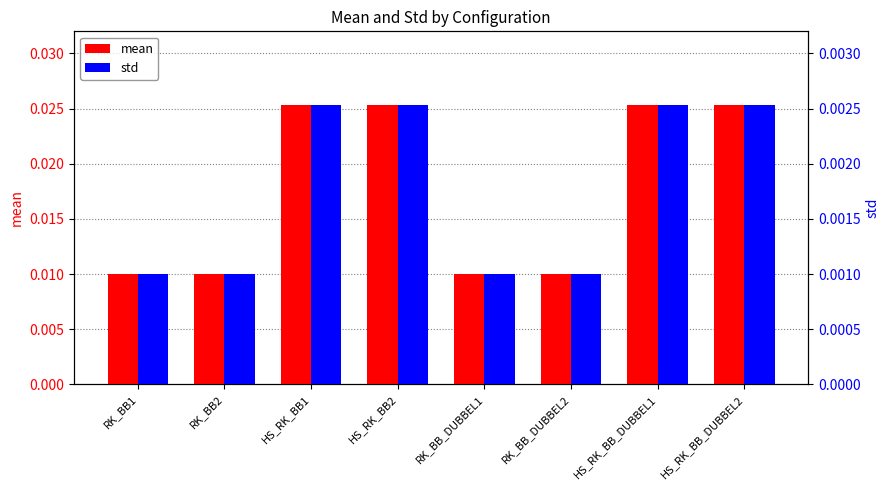

At how many categories does at least one series exceed 0?

8